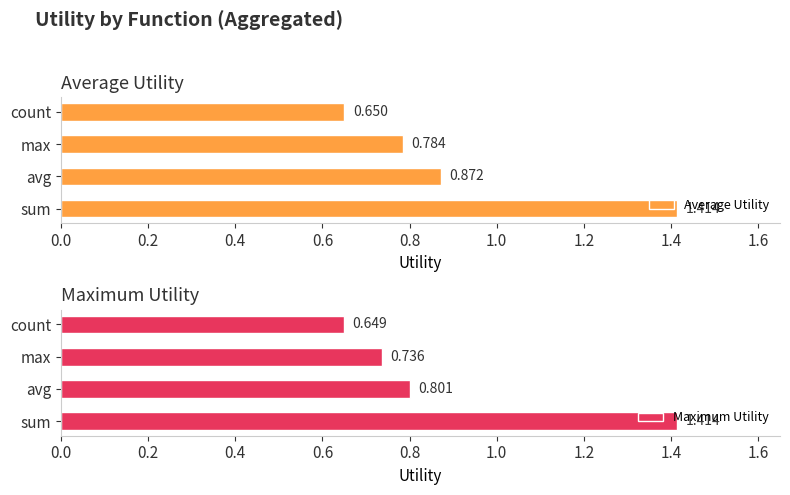

At how many categories does at least one series exceed 0?

4